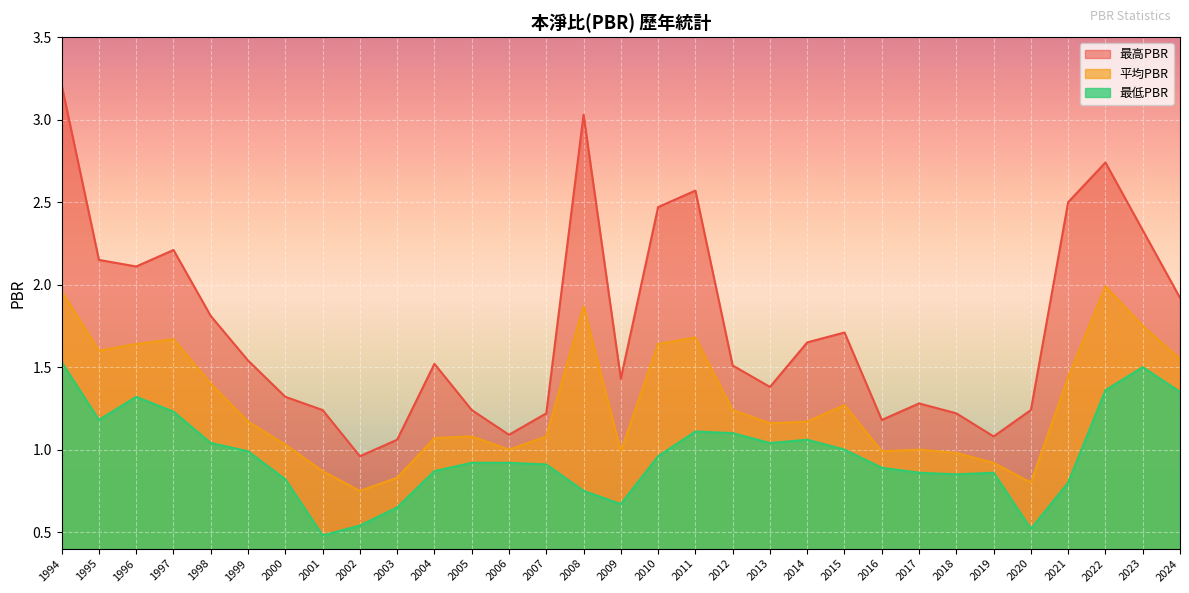

Reading right to left, extract all data points from this chart.

最高PBR: 1.9	2.3	2.7	2.5	1.2	1.1	1.2	1.3	1.2	1.7	1.6	1.4	1.5	2.6	2.5	1.4	3.0	1.2	1.1	1.2	1.5	1.1	1.0	1.2	1.3	1.5	1.8	2.2	2.1	2.1	3.2
平均PBR: 1.6	1.8	2.0	1.4	0.8	0.9	1.0	1.0	1.0	1.3	1.2	1.2	1.2	1.7	1.6	1.0	1.9	1.1	1.0	1.1	1.1	0.8	0.8	0.9	1.0	1.2	1.4	1.7	1.6	1.6	2.0
最低PBR: 1.4	1.5	1.4	0.8	0.5	0.9	0.8	0.9	0.9	1.0	1.1	1.0	1.1	1.1	1.0	0.7	0.8	0.9	0.9	0.9	0.9	0.7	0.5	0.5	0.8	1.0	1.0	1.2	1.3	1.2	1.5